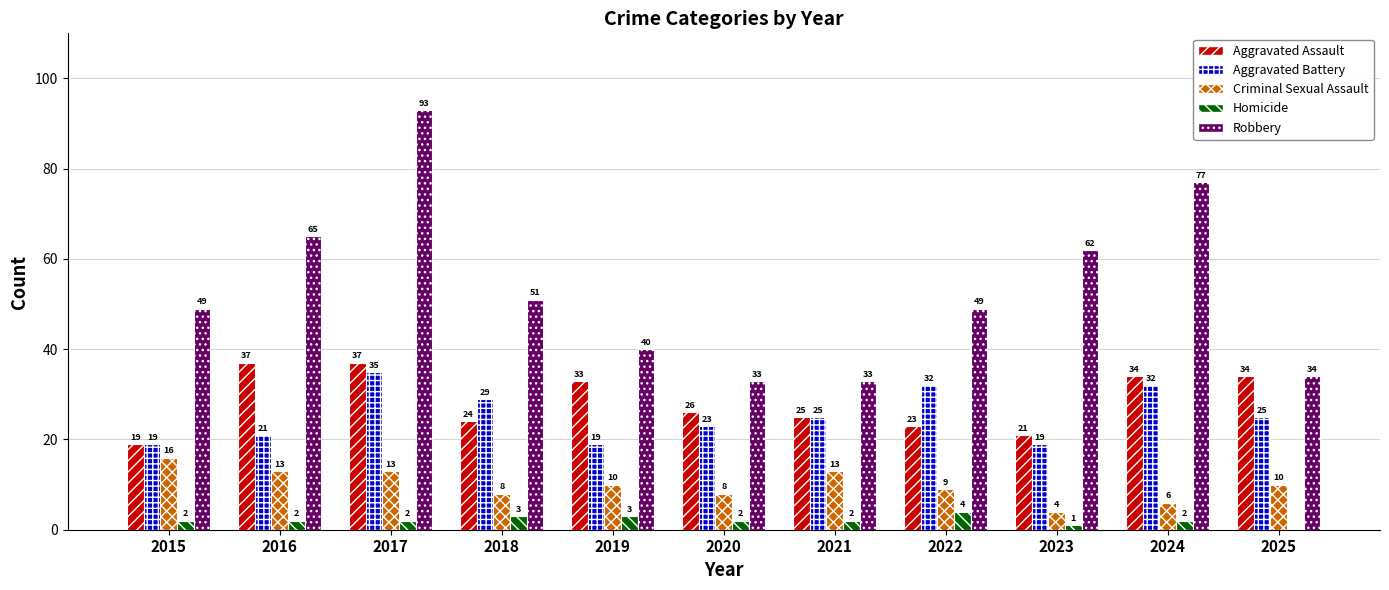

What is the approximate value of Aggravated Battery at 2018?

29